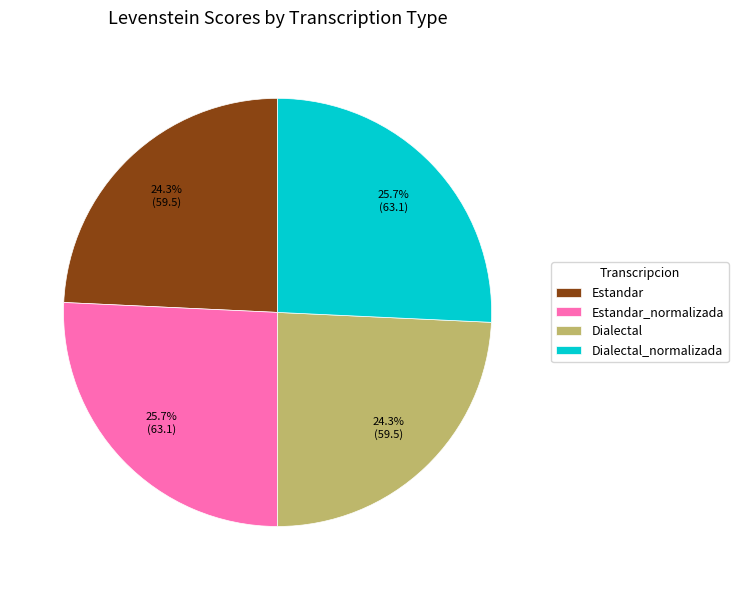

What is the ratio of the value at Dialectal_normalizada to the value at Estandar_normalizada?

1.0